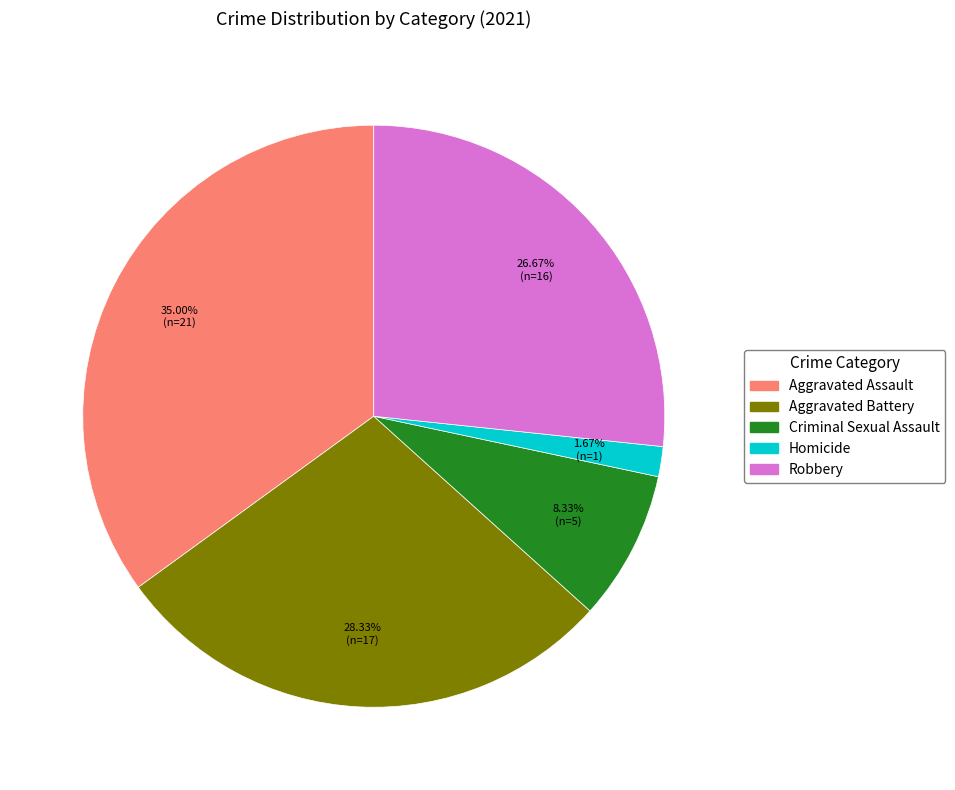

The Aggravated Battery slice represents 28% of the pie. True or false?

True